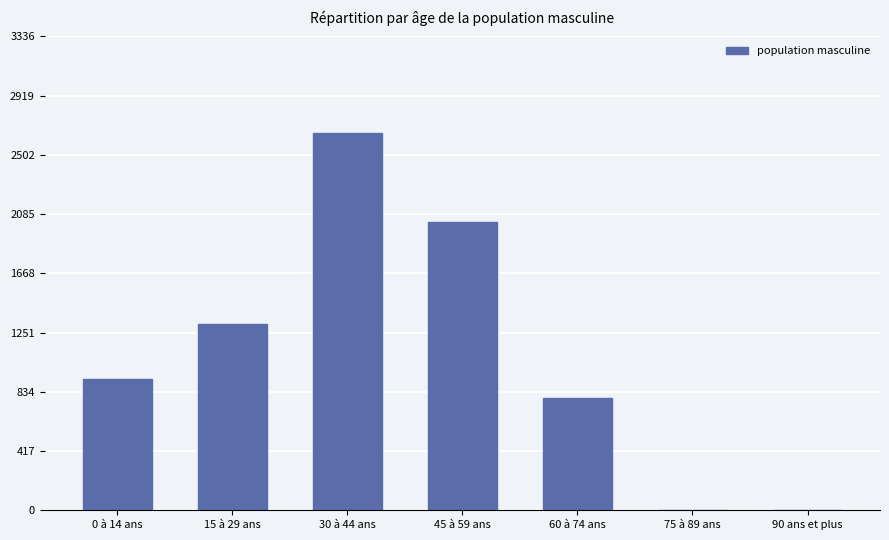

Is it true that the value at 60 à 74 ans is 265?

False